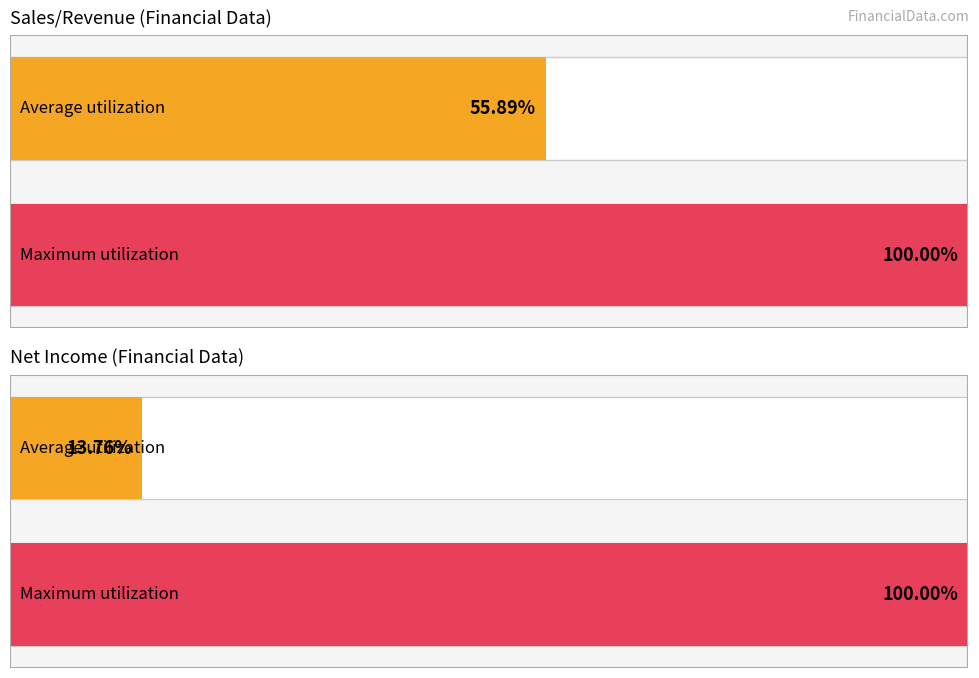

At 31-03-2014, list the series in order from smallest to largest.

Net Income, Sales/Revenue